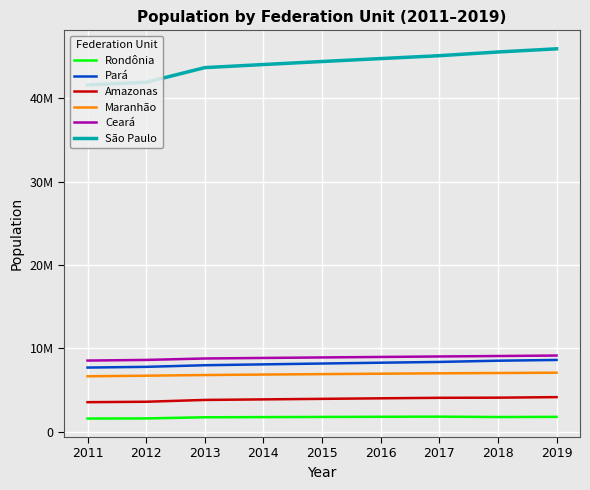

Reading right to left, list all the values displayed in this chart.

Rondônia: 1777225	1757589	1805788	1787279	1768204	1748531	1728214	1590011	1576455
Pará: 8602865	8513497	8366628	8272724	8175113	8073924	7969654	7777543	7688593
Amazonas: 4144597	4080611	4063614	4001667	3938336	3873743	3807921	3590985	3538387
Maranhão: 7075181	7035055	7000229	6954036	6904241	6850884	6794301	6714314	6645761
Ceará: 9132078	9075649	9020460	8963663	8904459	8842791	8778576	8606005	8530155
São Paulo: 45919049	45538936	45094866	44749699	44396484	44035304	43663669	41901219	41587182